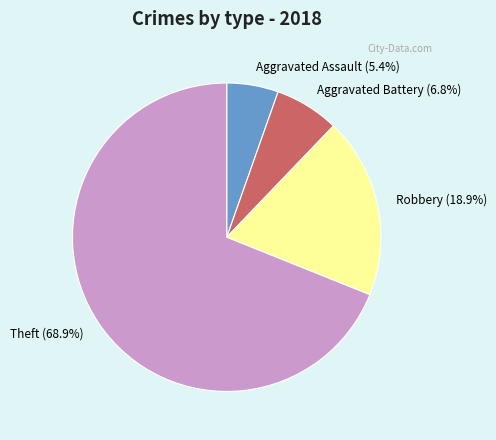

Between Aggravated Assault and Aggravated Battery, which is larger?

Aggravated Battery